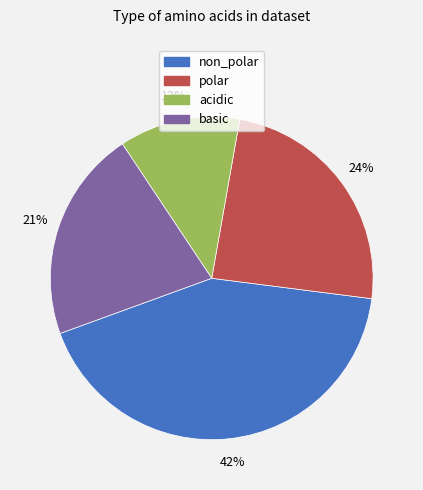

Which has a higher value, basic or polar?

polar